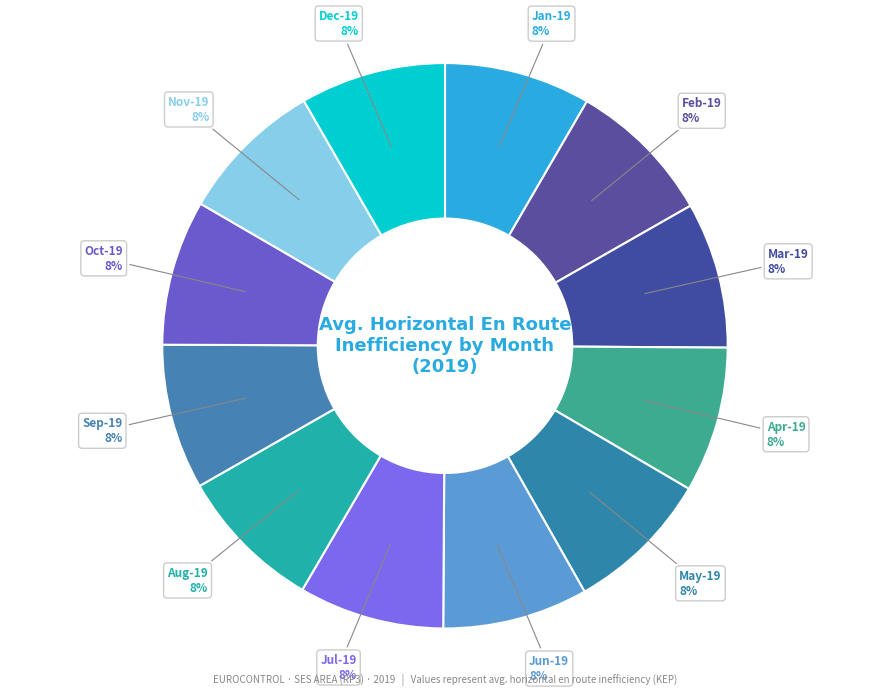

Does Mar-19 account for over 50% of the chart?

No